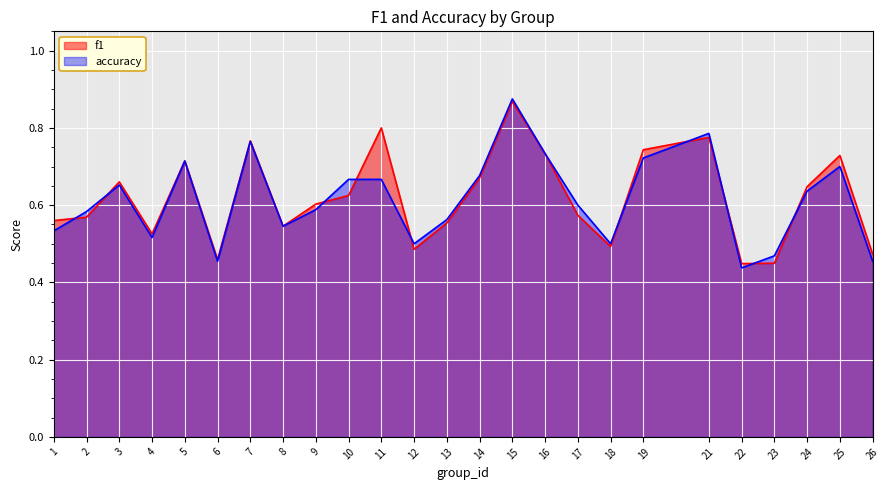

What is the spread (max minus min) of values at 11?

0.1